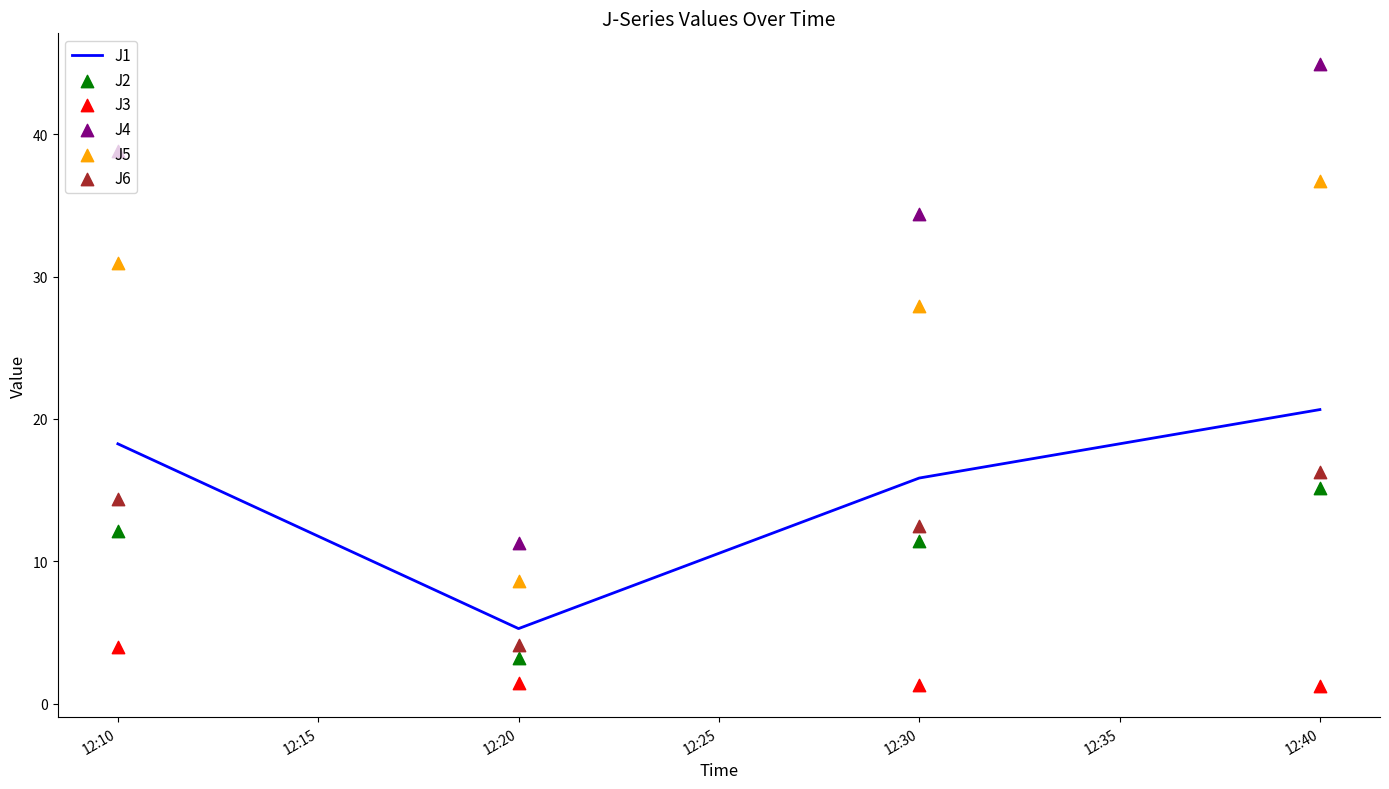

What are all the series names shown in the legend?

J1, J2, J3, J4, J5, J6